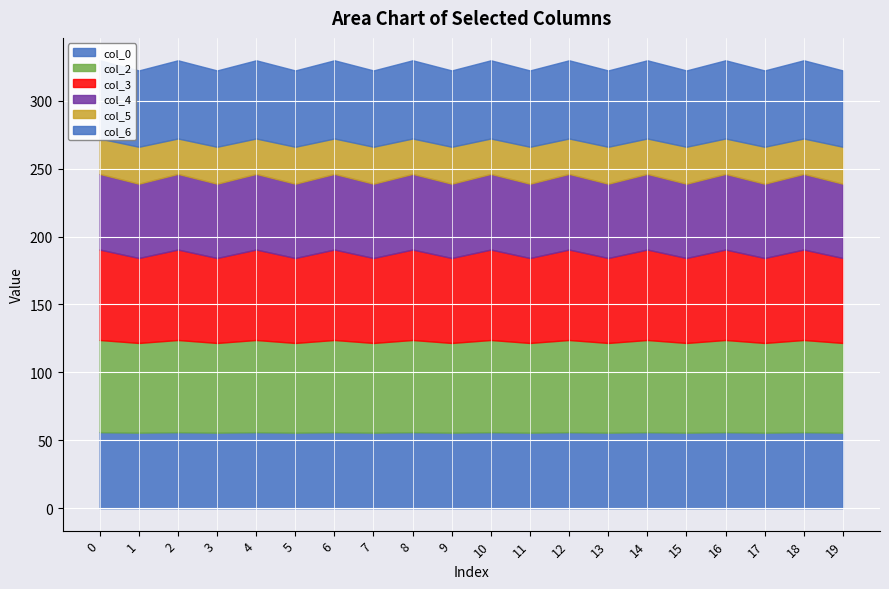

What are all the series names shown in the legend?

col_0, col_2, col_3, col_4, col_5, col_6